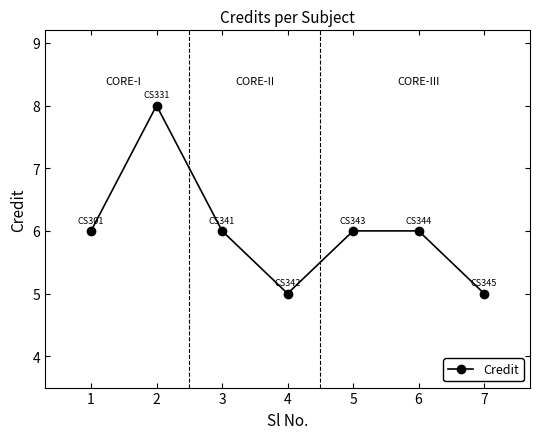

How many values are between 5 and 6?

6